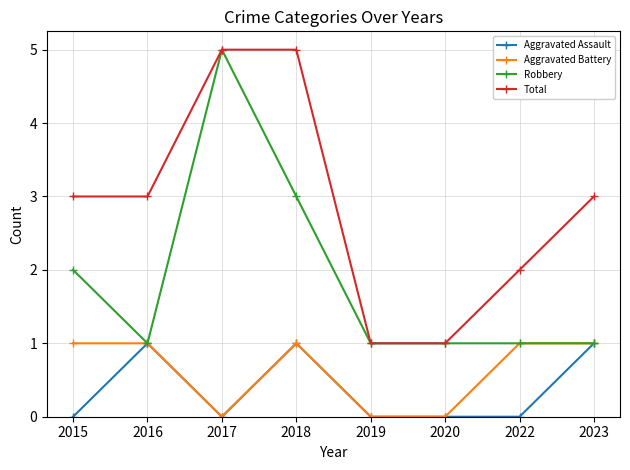

At which category does Robbery reach its first local peak?

2017